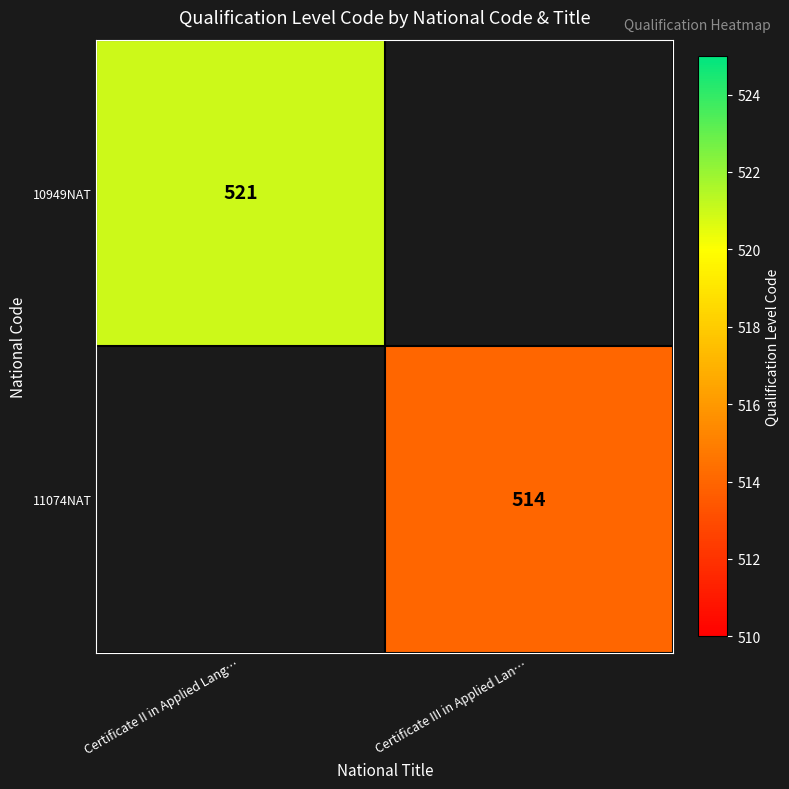

Is it true that 11074NAT equals 514 at Certificate III in Applied Lan…?

True